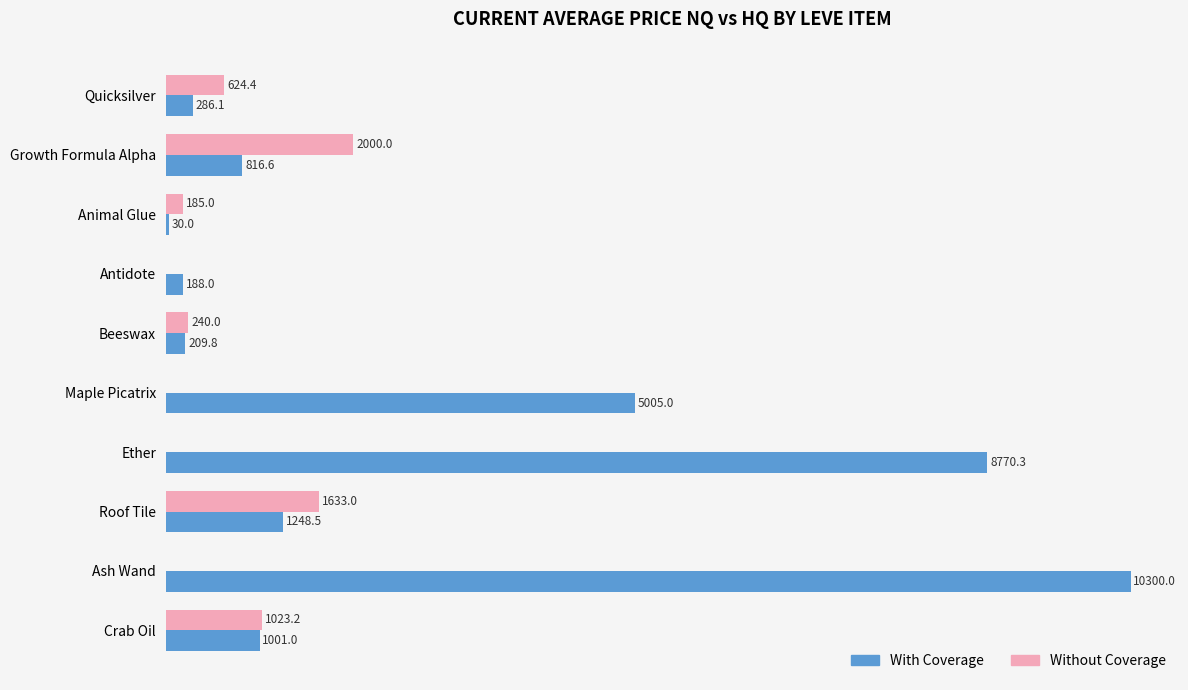

Which series has the largest total across all categories?

With Coverage